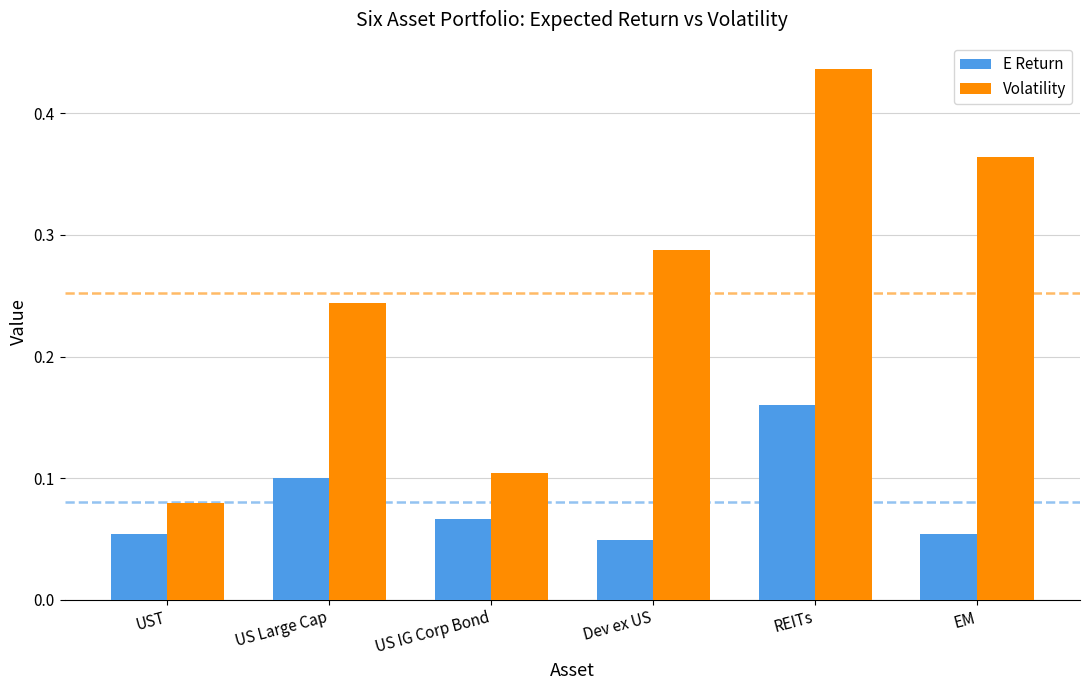

Which series has the widest spread of values?

Volatility